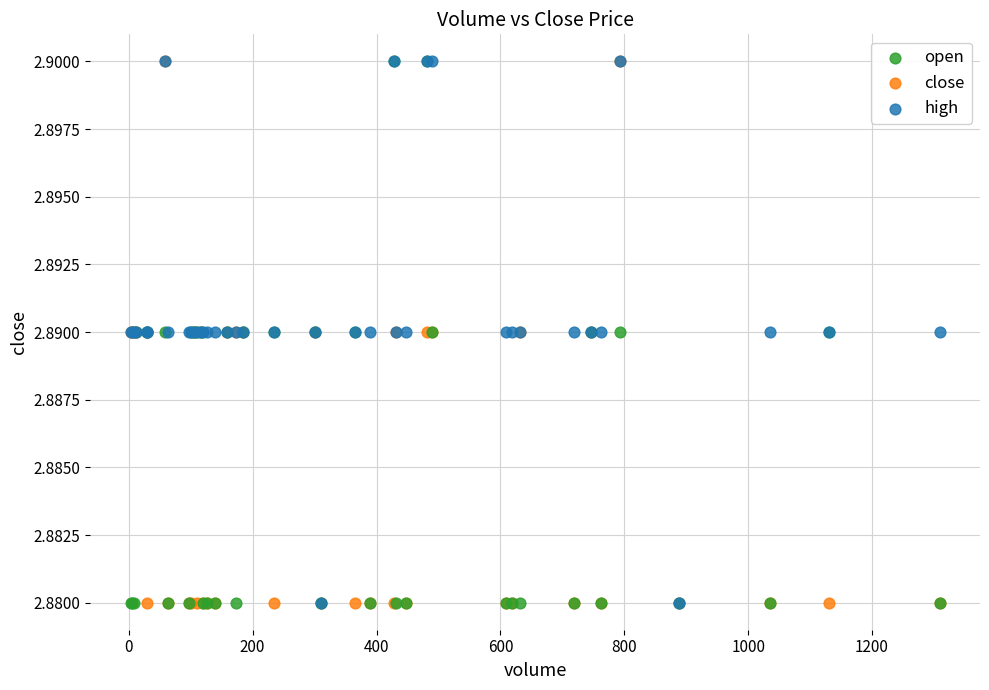

What are all the series names shown in the legend?

open, close, high